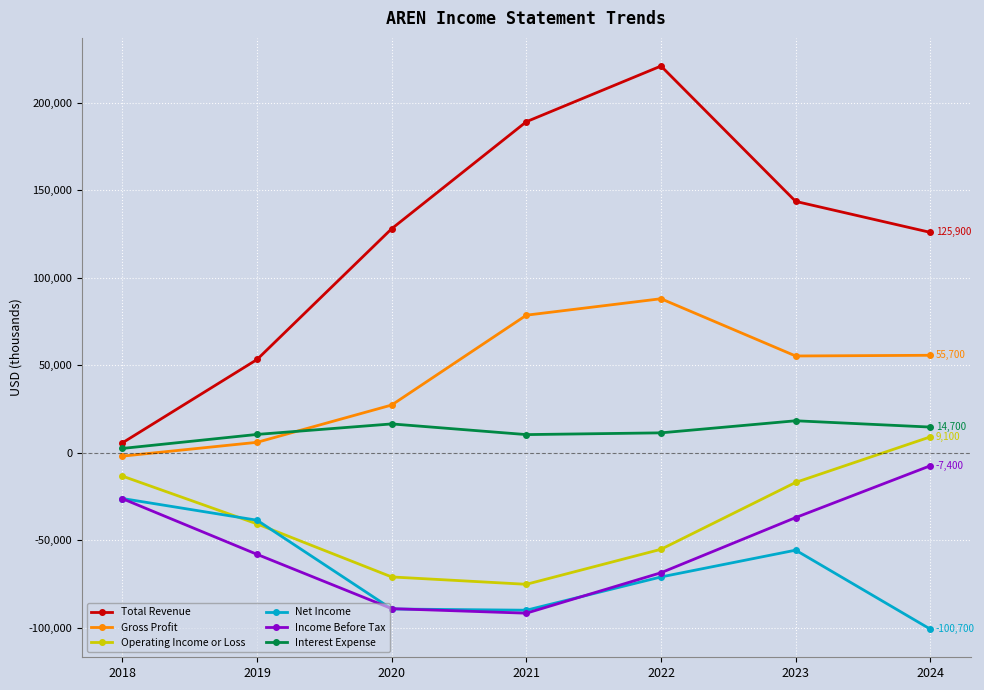

In Gross Profit, how many points are higher than both neighbors (excluding endpoints)?

1